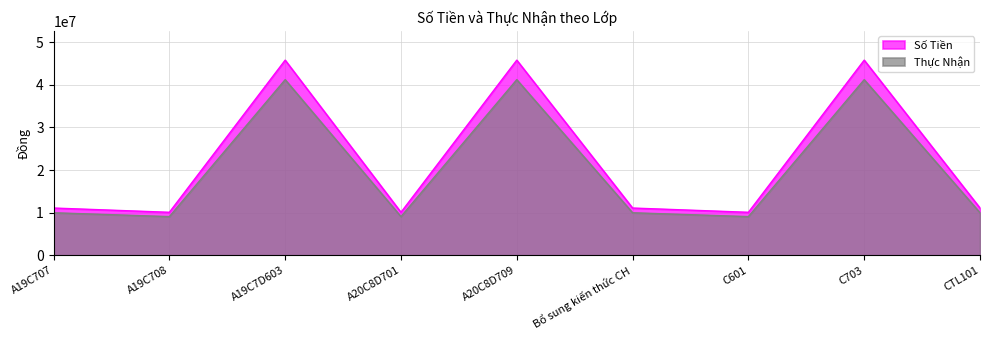

What are all the series names shown in the legend?

Số Tiền, Thực Nhận